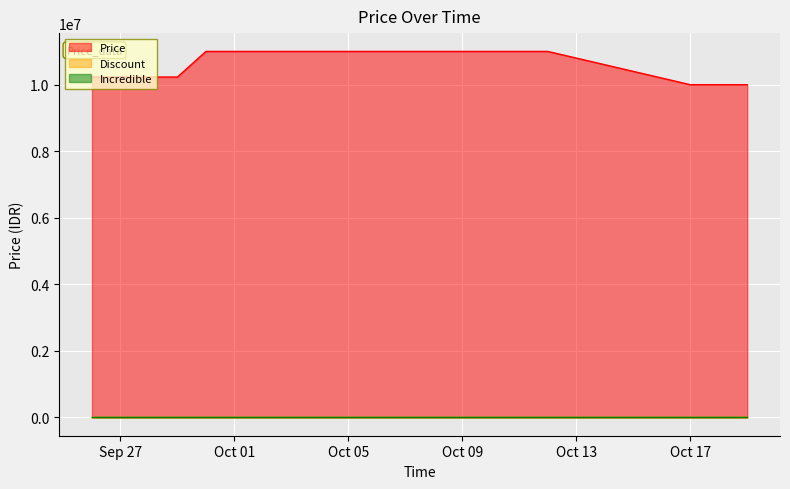

At how many categories does at least one series exceed 1378951?

20